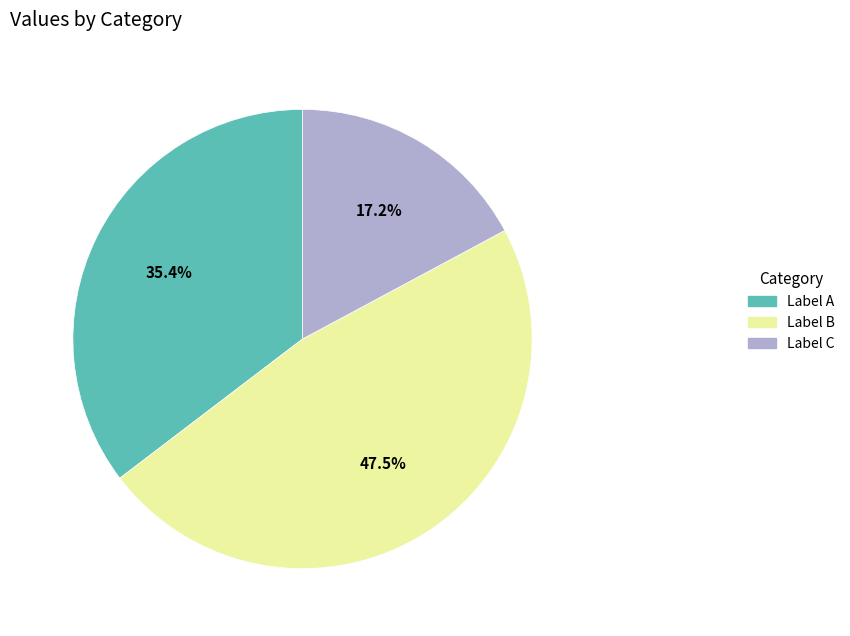

Does any single category account for the majority?

No